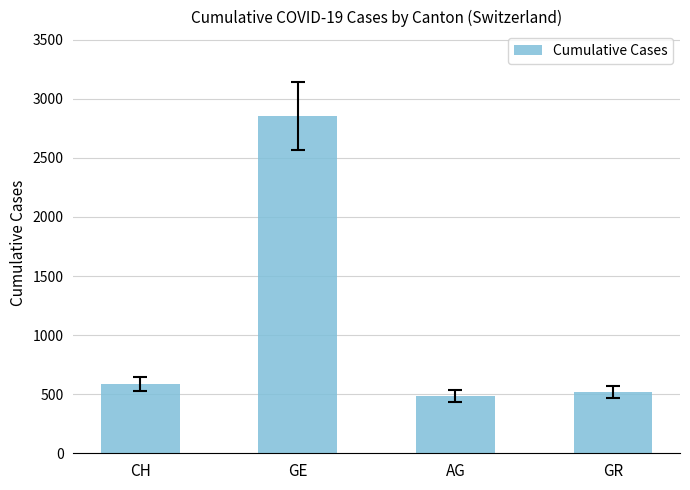

What is the greatest value displayed?

2855